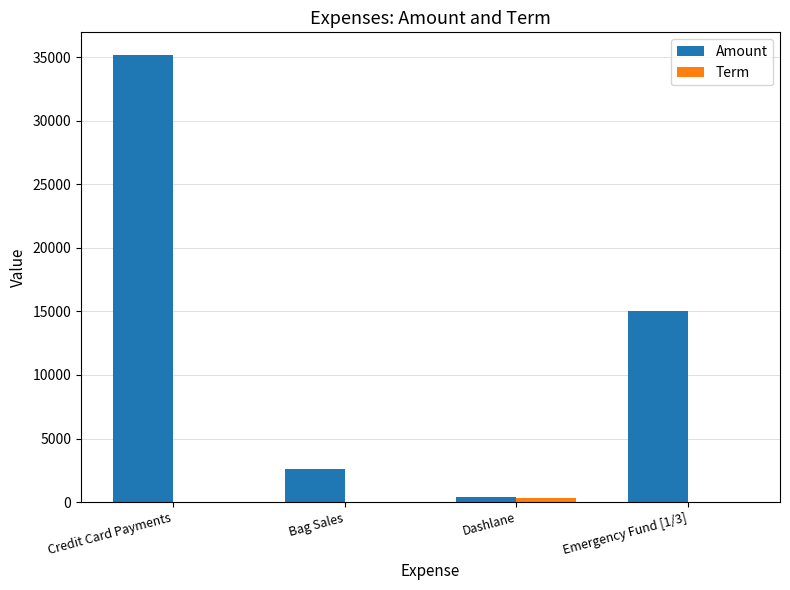

At which category is the sum across all series the highest?

Credit Card Payments